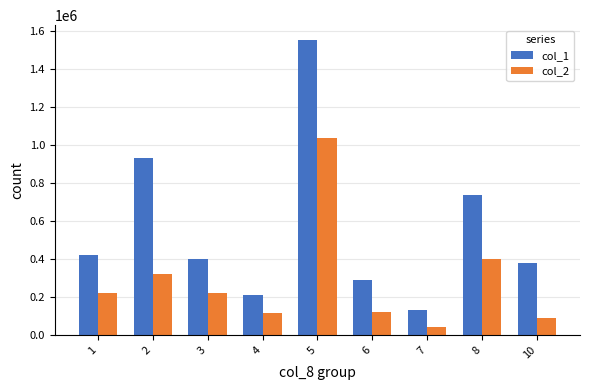

The col_1 series shows 500258 at 6. True or false?

False